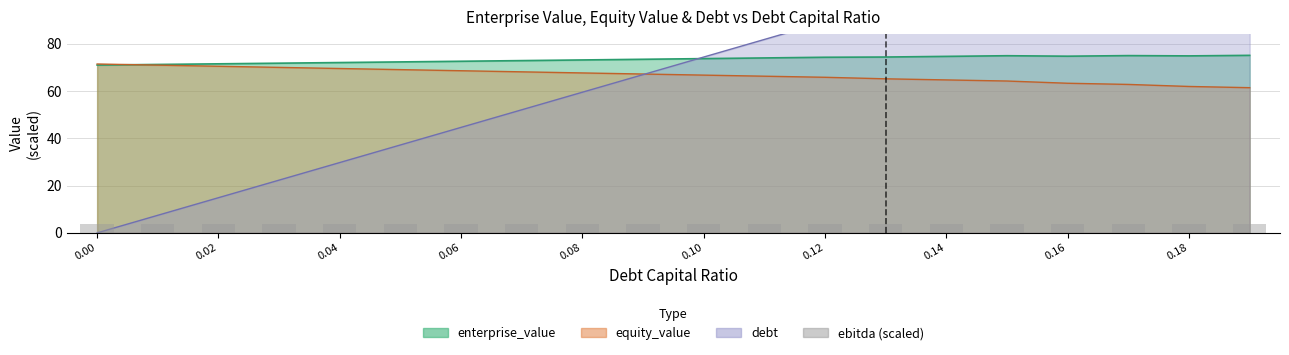

At which label does debt reach its peak?

0.19